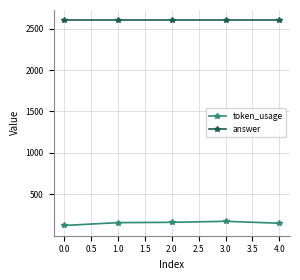

How many data points does each series have?

5